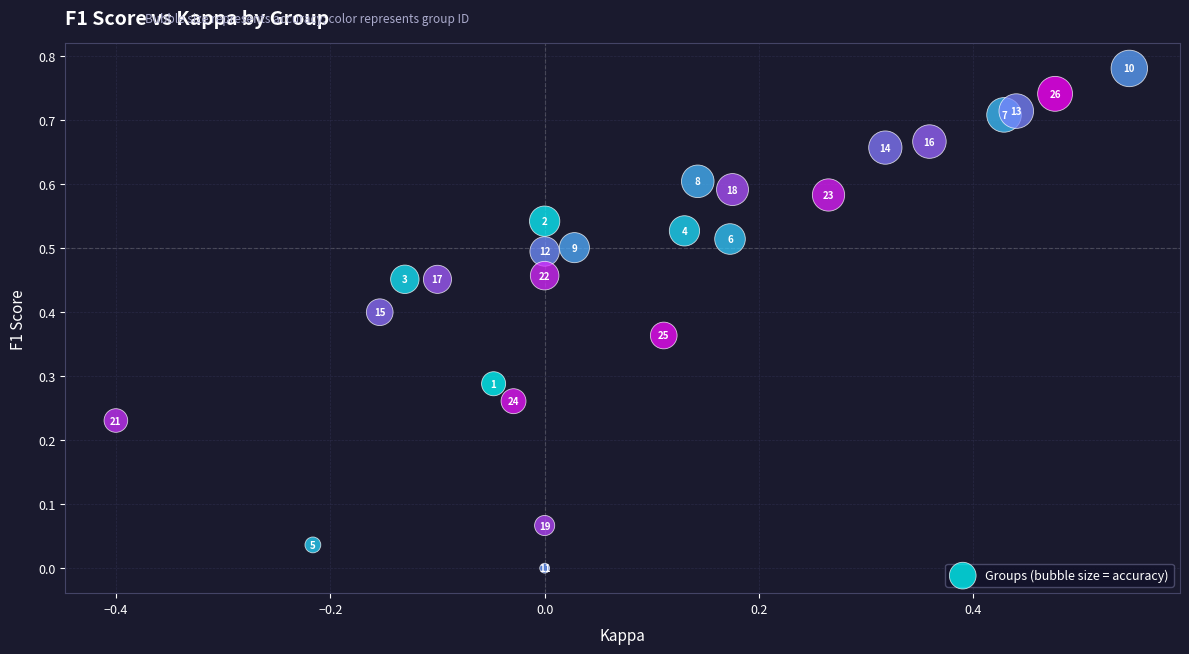

What is the range of X values (max minus min)?

0.9